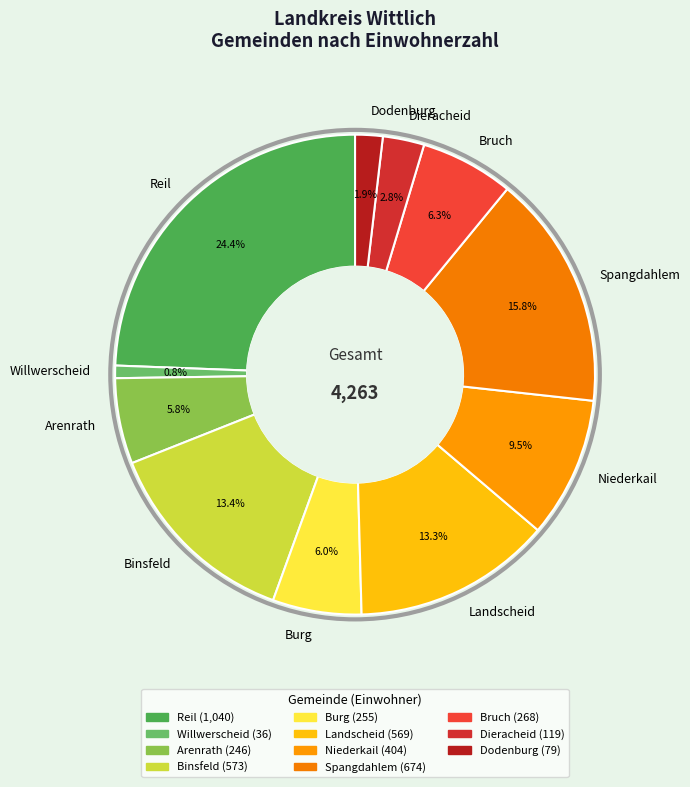

The Dodenburg slice represents 2% of the pie. True or false?

True